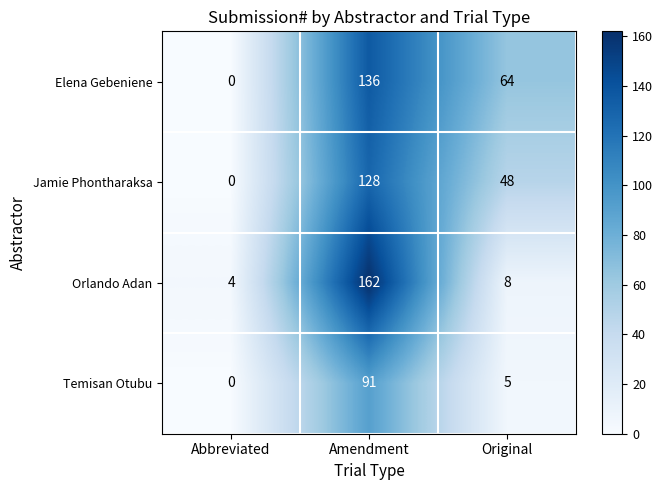

At which category is the sum across all series the highest?

Amendment